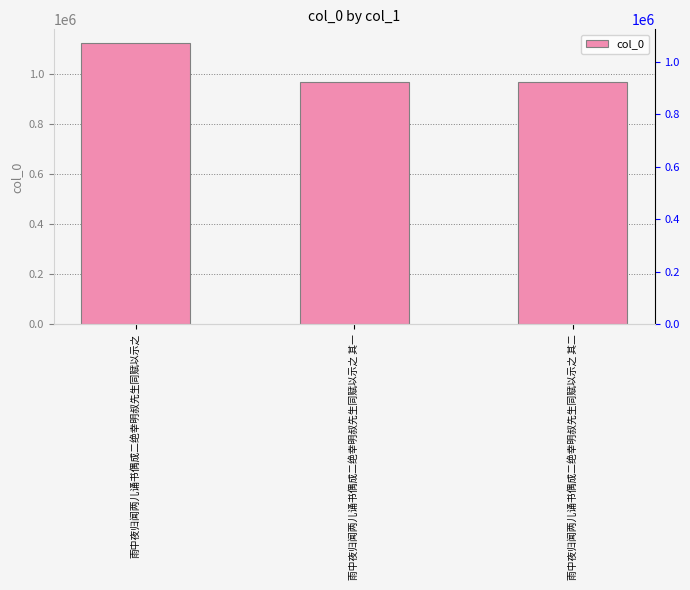

How many distinct data groups are displayed?

1